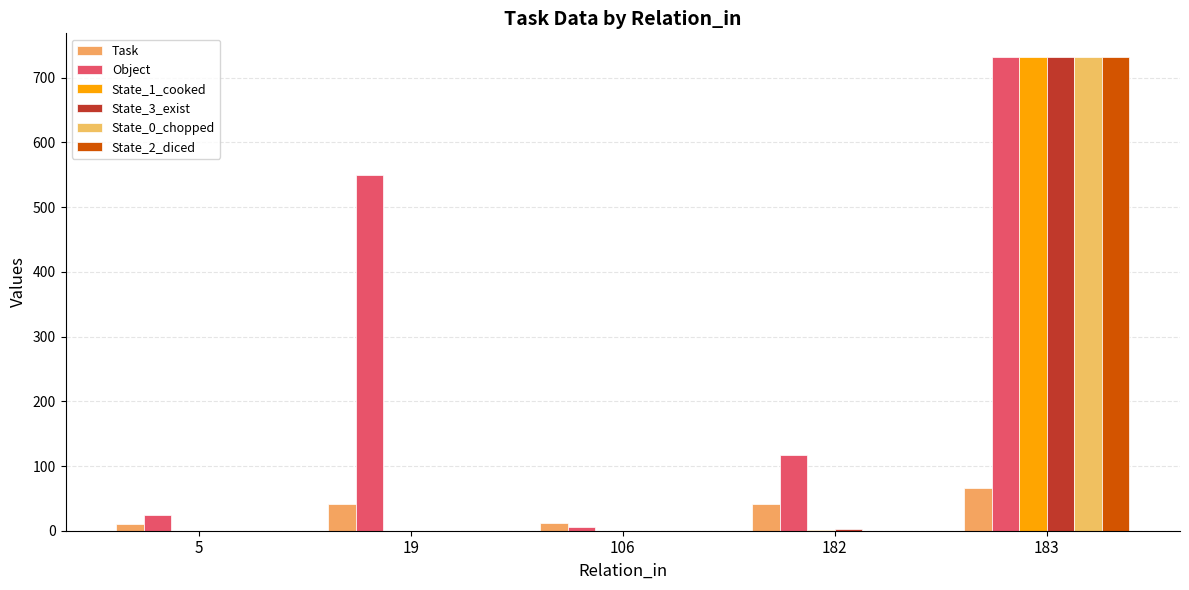

Where does the Object series first go above 117?

19